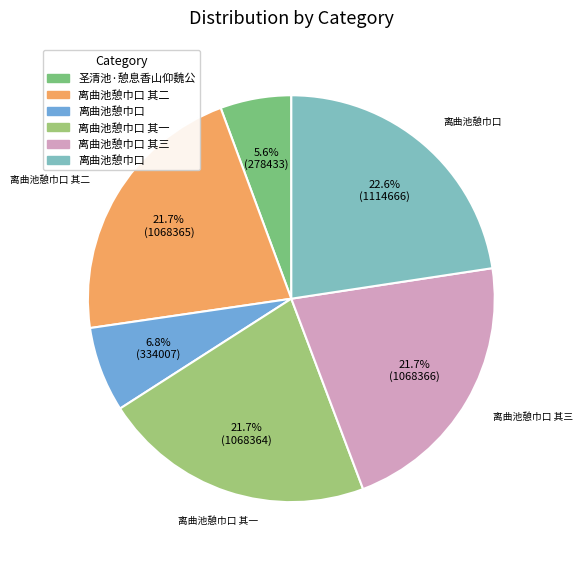

Count the number of slices in the pie.

6